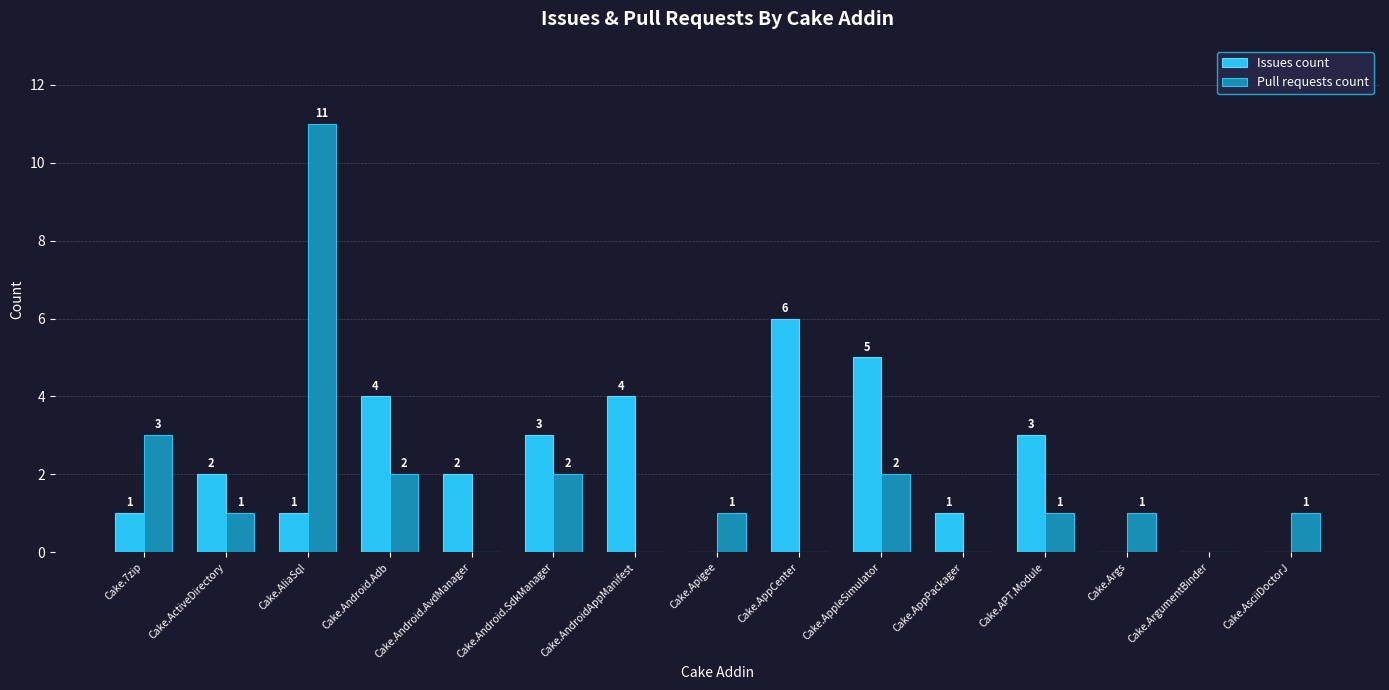

The Pull requests count series shows 5 at Cake.Android.AvdManager. True or false?

False